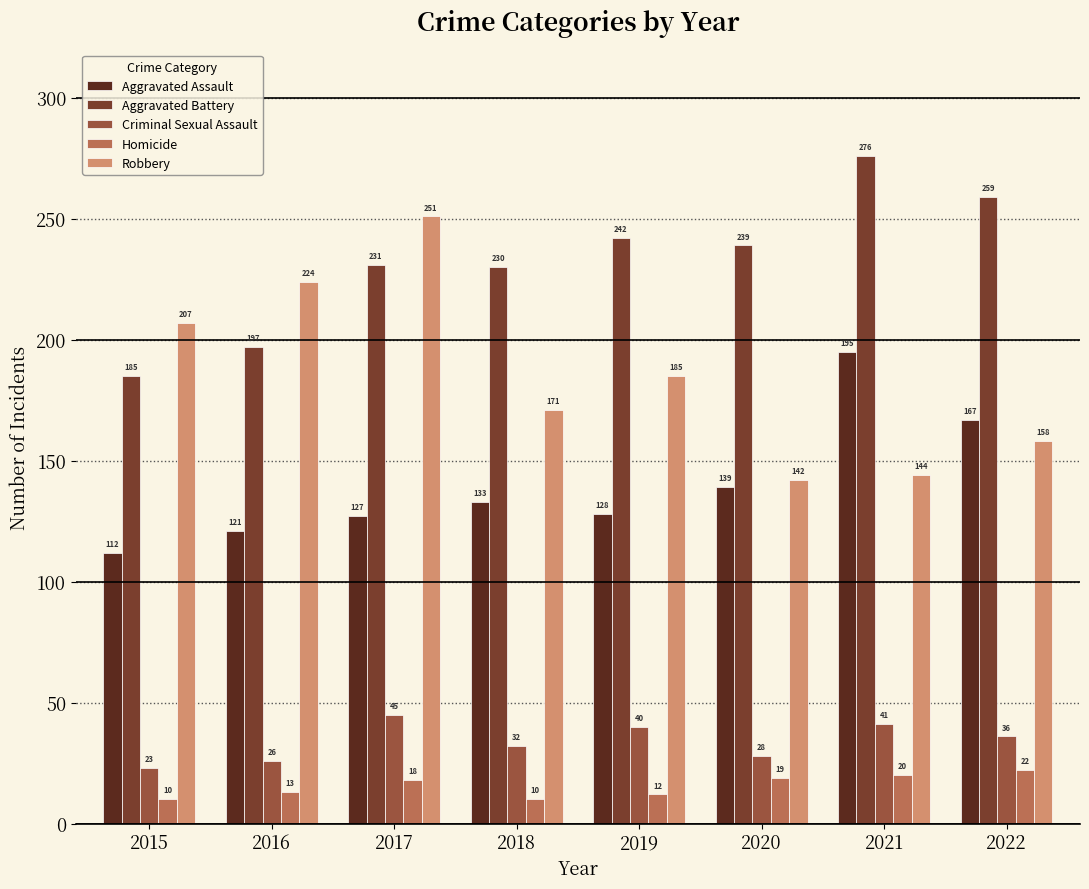

The Criminal Sexual Assault series shows 53 at 2022. True or false?

False